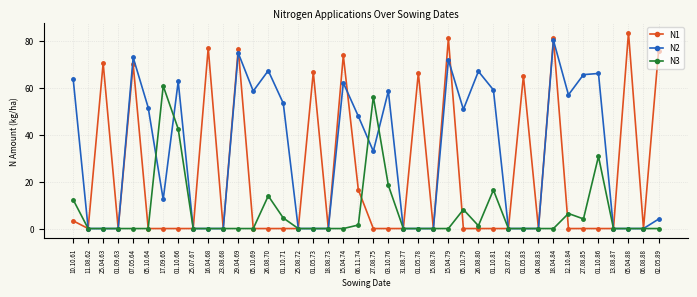

At 27.08.75, list the series in order from smallest to largest.

N1, N2, N3